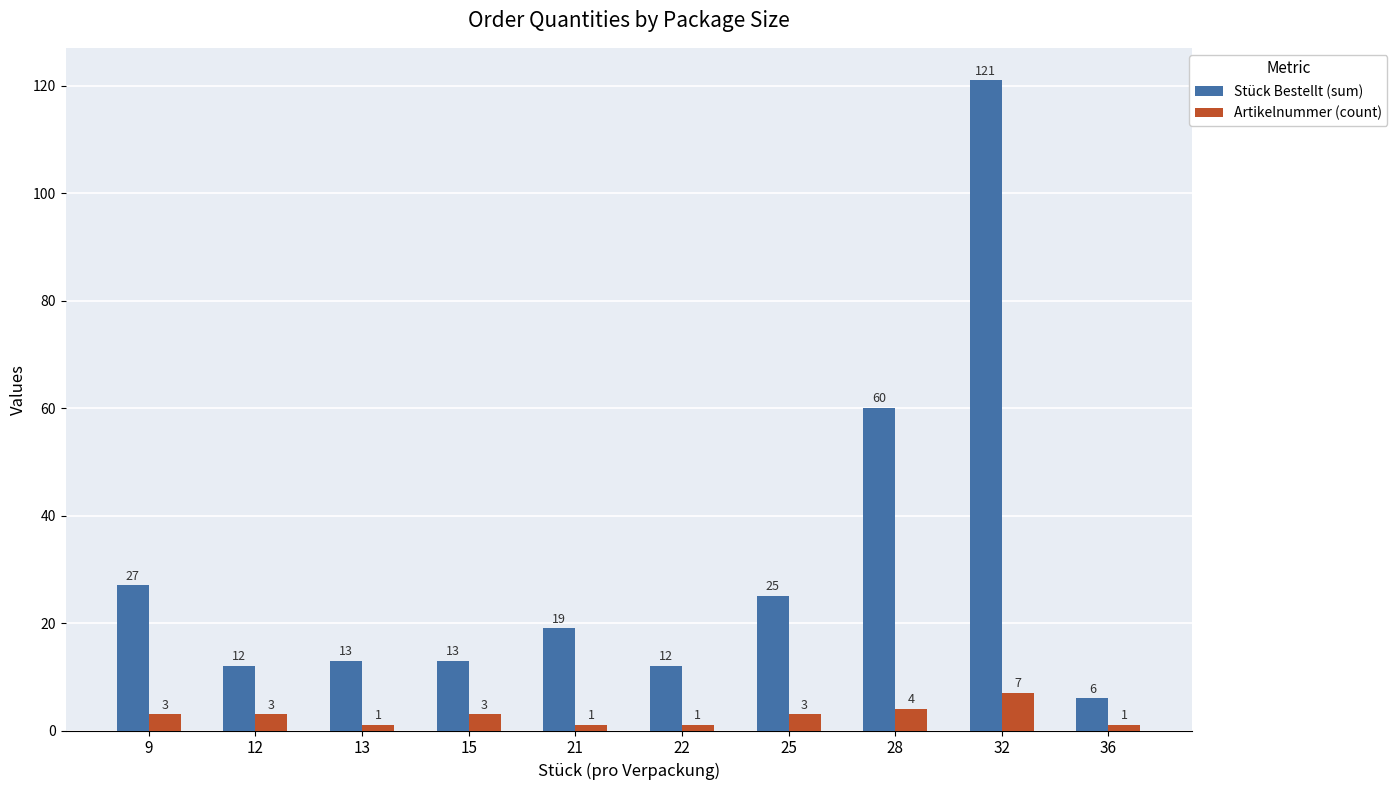

Where is Artikelnummer (count) nearest to the value 4?

28